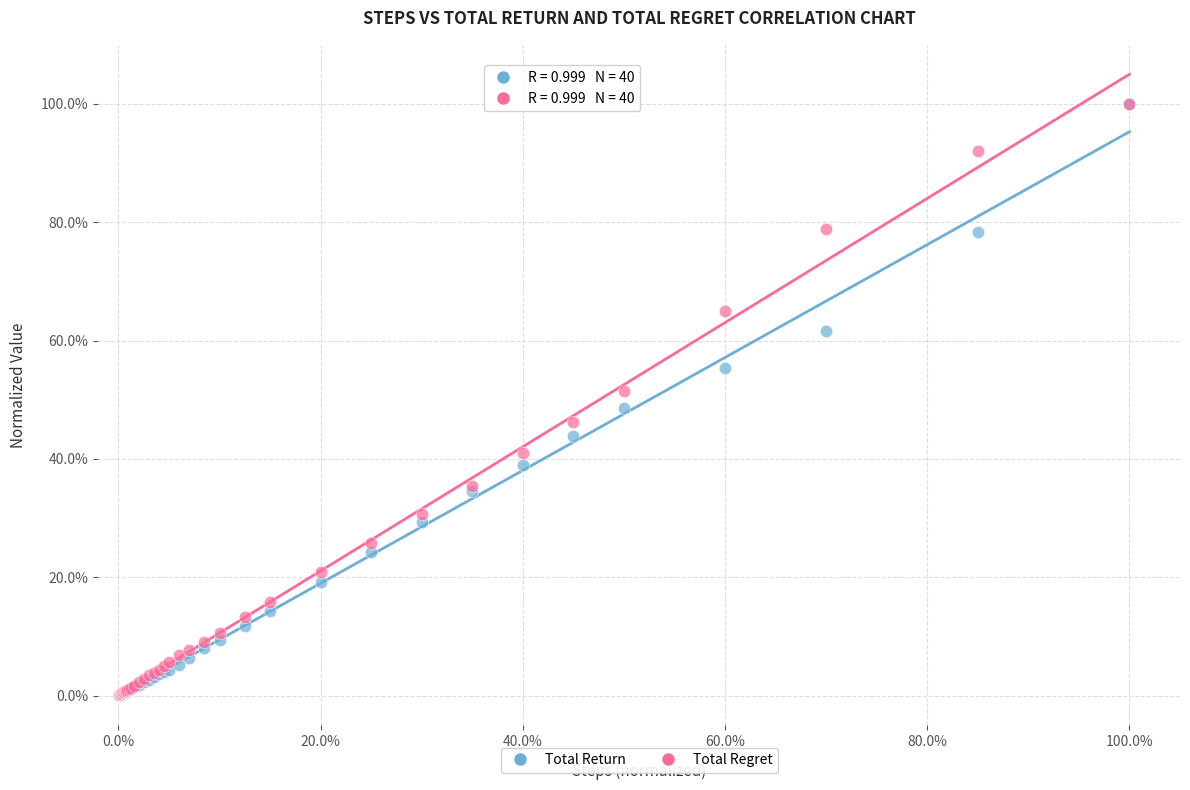

What are all the series names shown in the legend?

Total Return, Total Regret